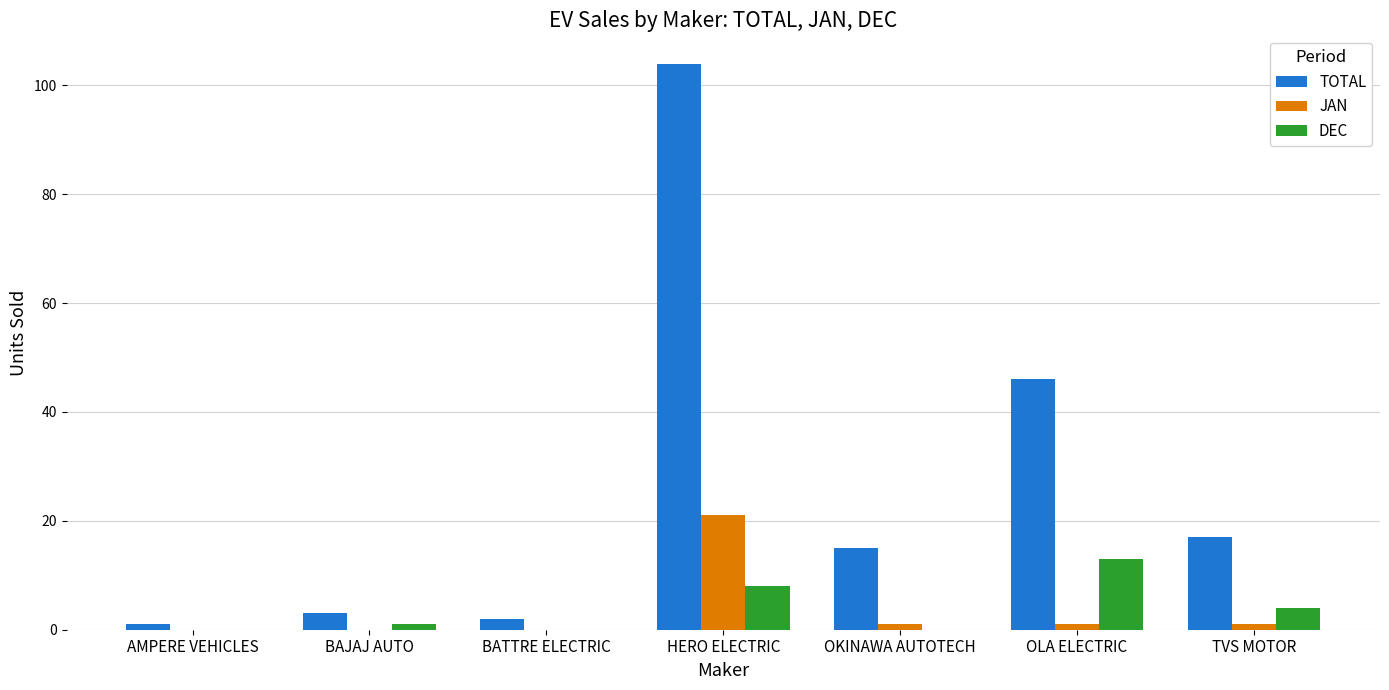

Is the value of DEC at OKINAWA AUTOTECH greater than the value of TOTAL at TVS MOTOR?

No